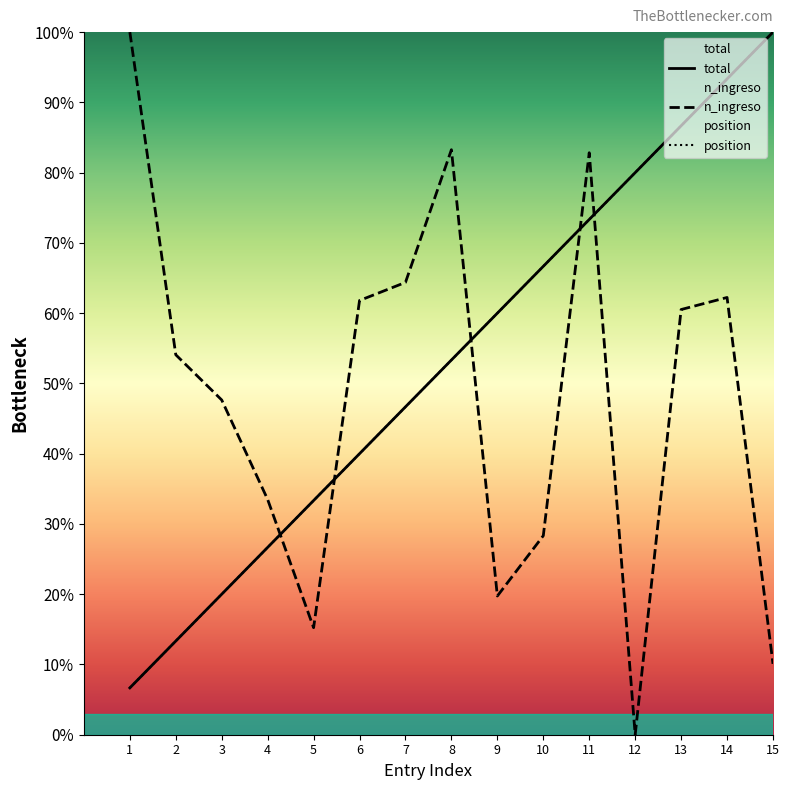

How many intersections are there between n_ingreso and total?

5